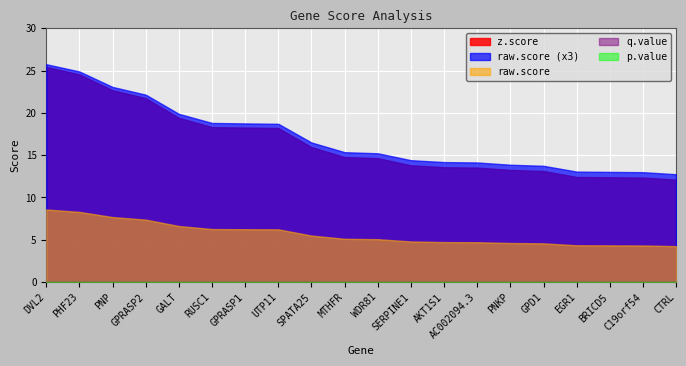

True or false: q.value and z.score cross at least once.

False